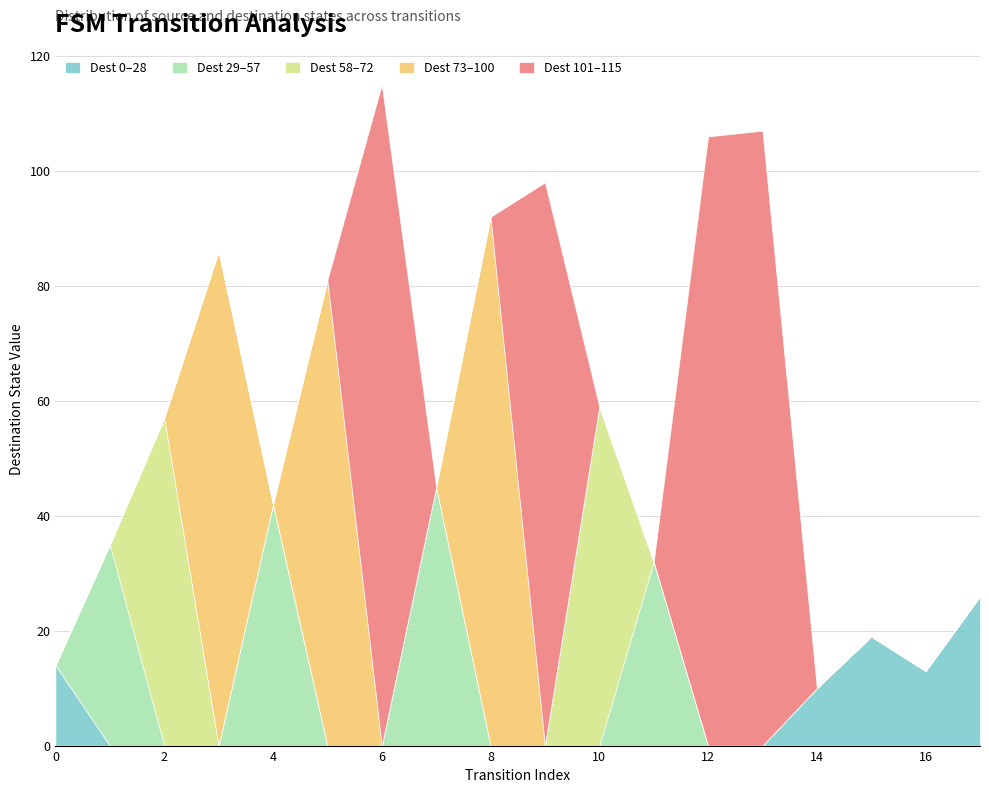

Reading left to right, list all the values displayed in this chart.

source_state: 0	0	1	1	2	2	3	3	4	4	5	5	6	6	7	7	8	8
destination_state: 14	35	57	86	42	81	115	45	92	98	59	32	106	107	10	19	13	26
input_num: 0	0	0	0	0	0	0	0	0	0	0	0	0	0	0	0	0	0
output_symbol: 1	1	0	1	1	0	0	1	0	0	0	0	1	1	1	1	1	1
faulty_count: 14	35	57	86	42	81	115	45	92	98	59	32	106	107	10	19	13	26